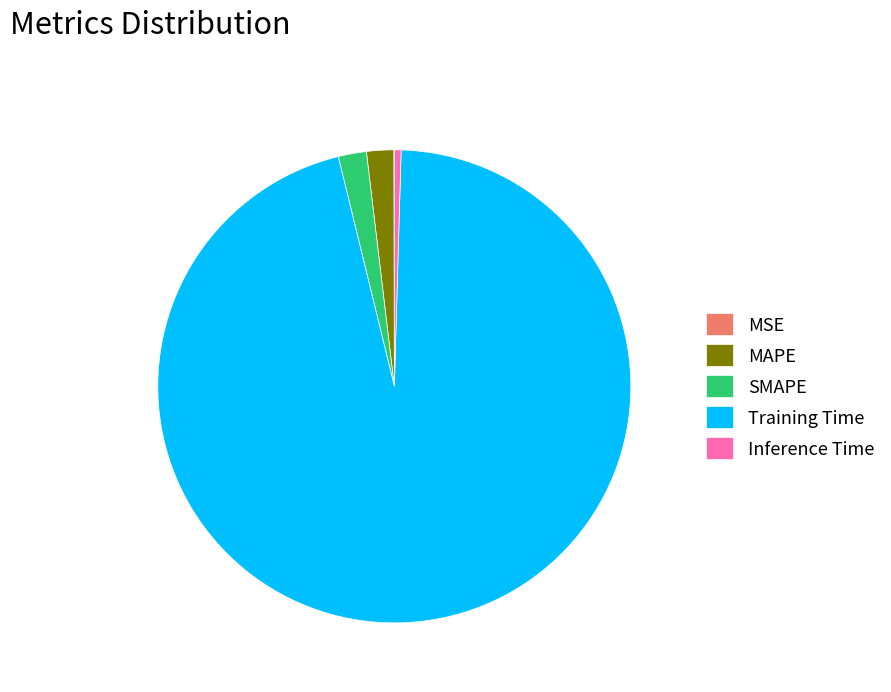

Which slice is the largest?

Training Time